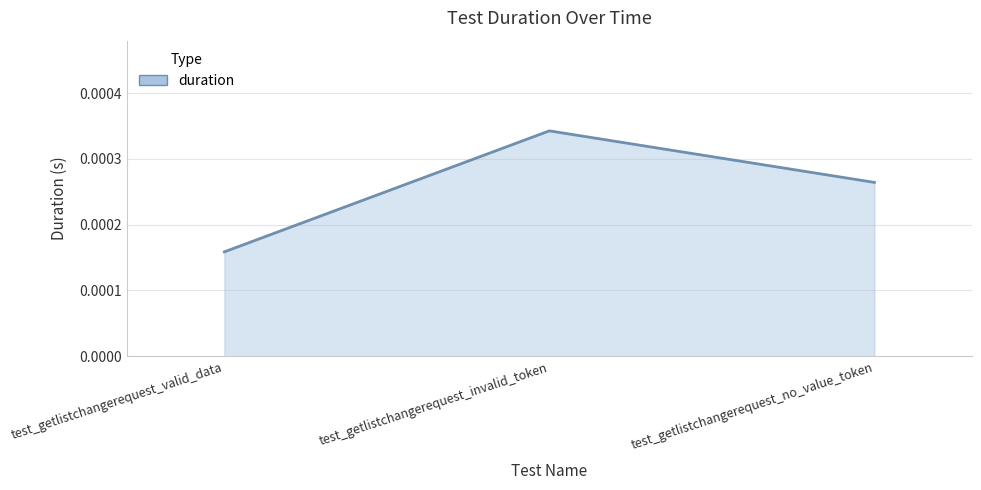

How many lines are shown in the chart?

1